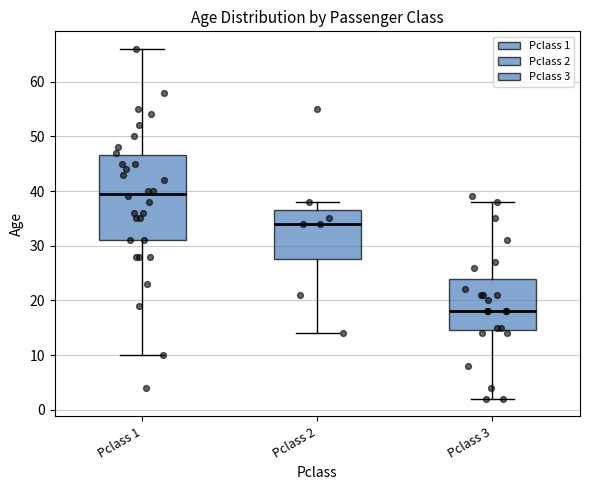

Which box has the lowest median line?

Pclass 3